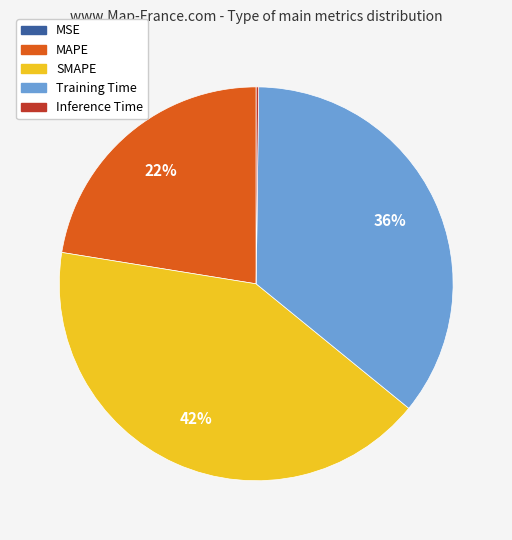

The SMAPE slice represents 48% of the pie. True or false?

False